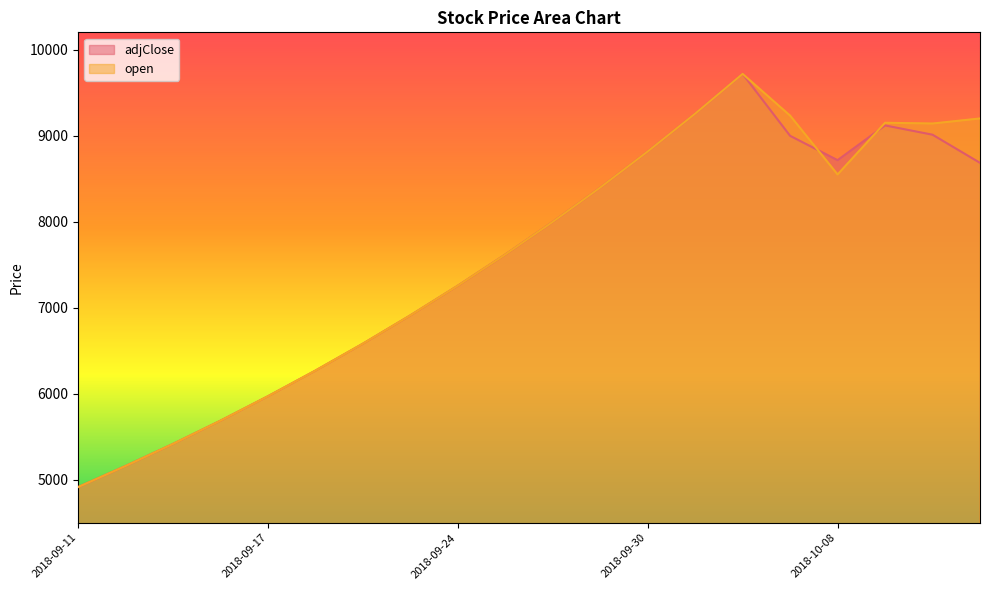

Rank the series by their maximum value, from highest to lowest.

adjClose, open